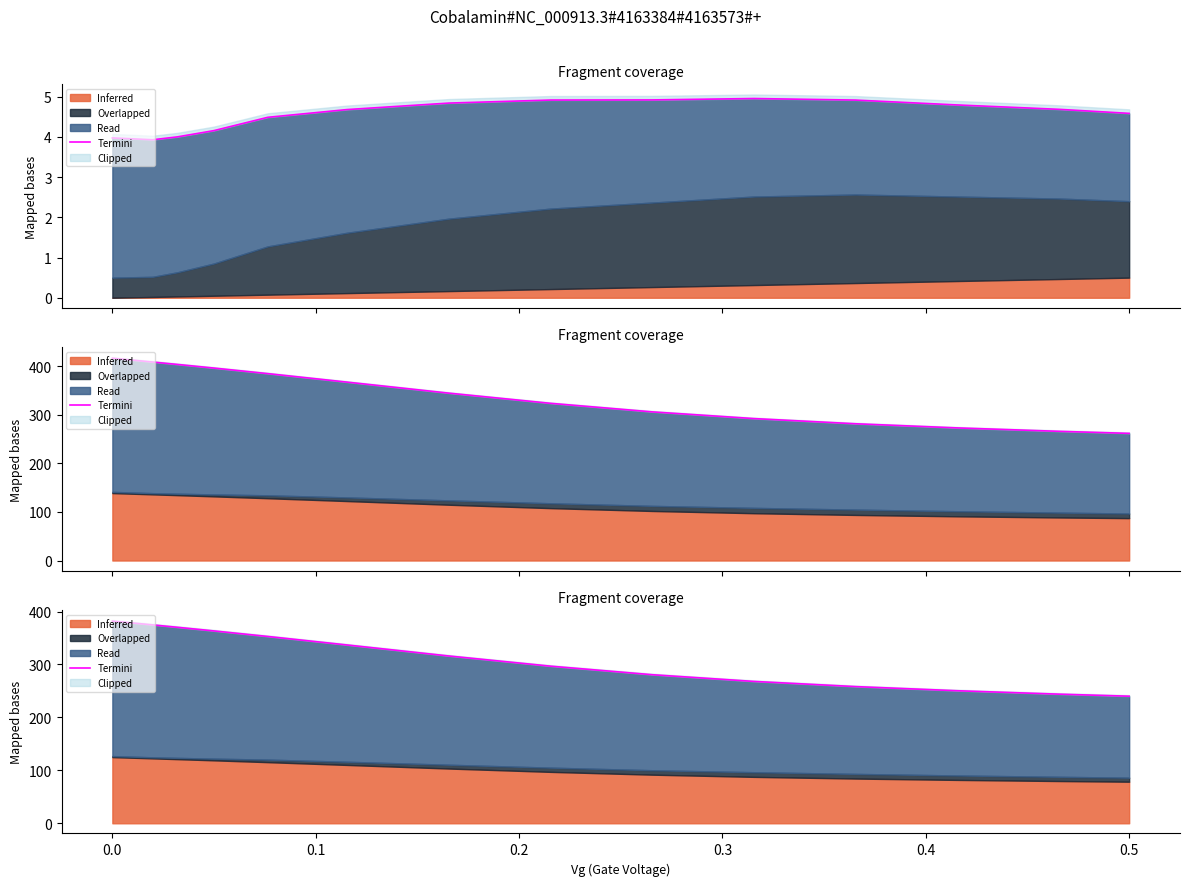

Is it true that the value at 0.1 is 558.2?

False